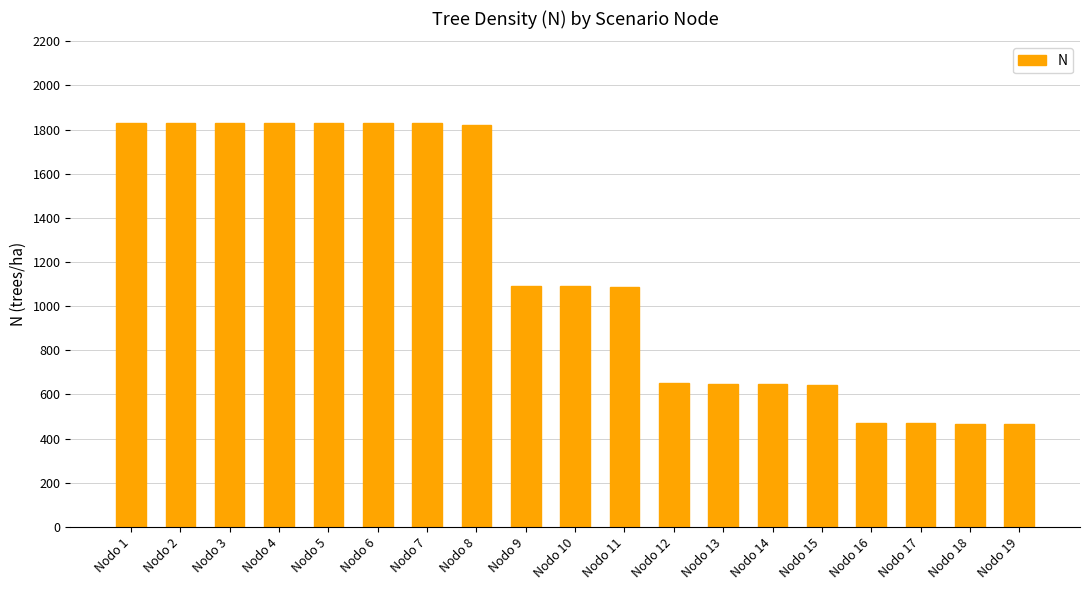

What is the value of the 15th bar from the left?

644.8